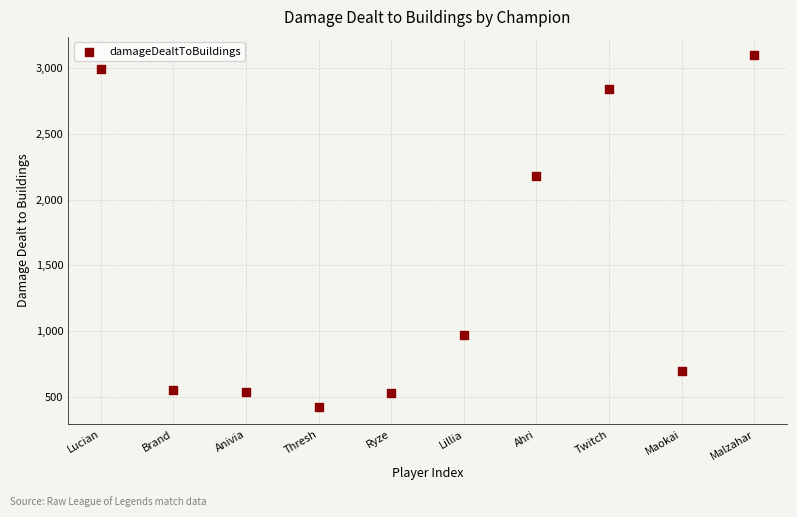

What Y value in the scatter plot is closest to 1765?

2181